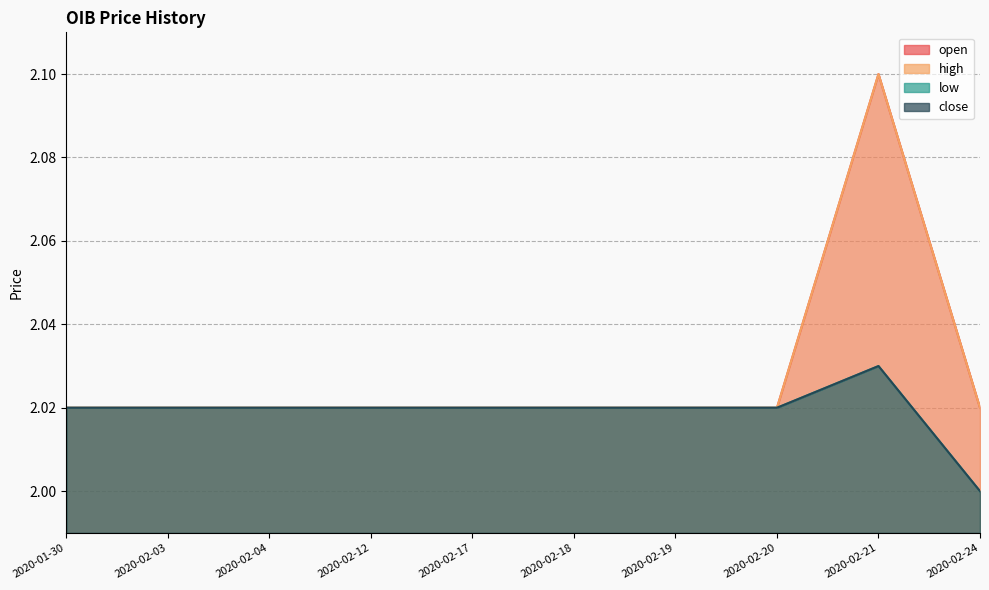

What is the minimum value shown in the chart?

2.0